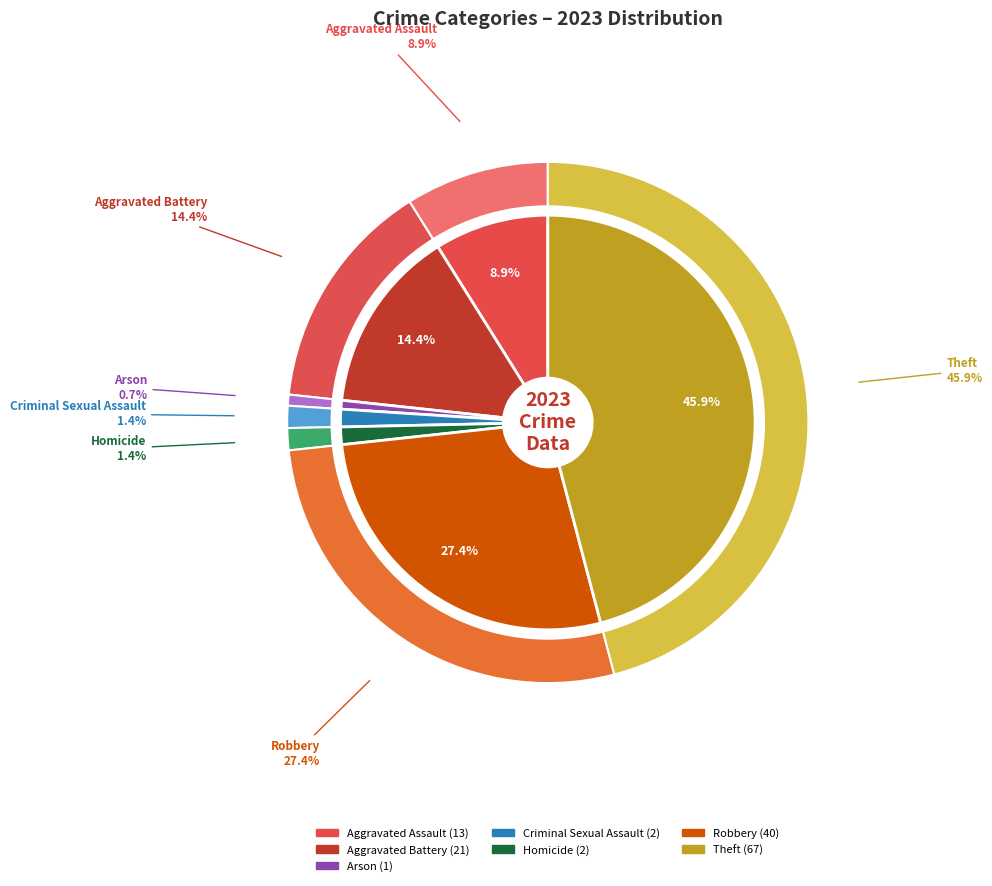

What is the total percentage of Homicide and Aggravated Assault?

10.3%